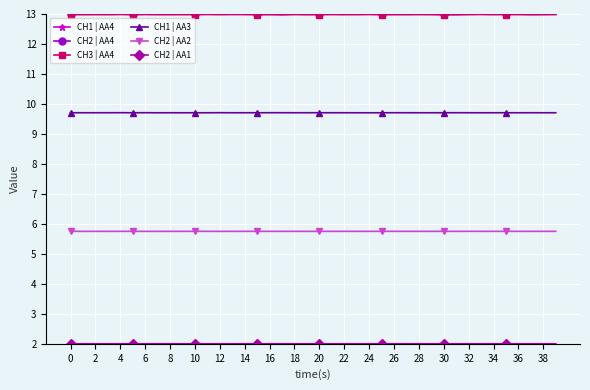

What is the value of the CH1 | AA3 point at the 6th from the left?

9.7